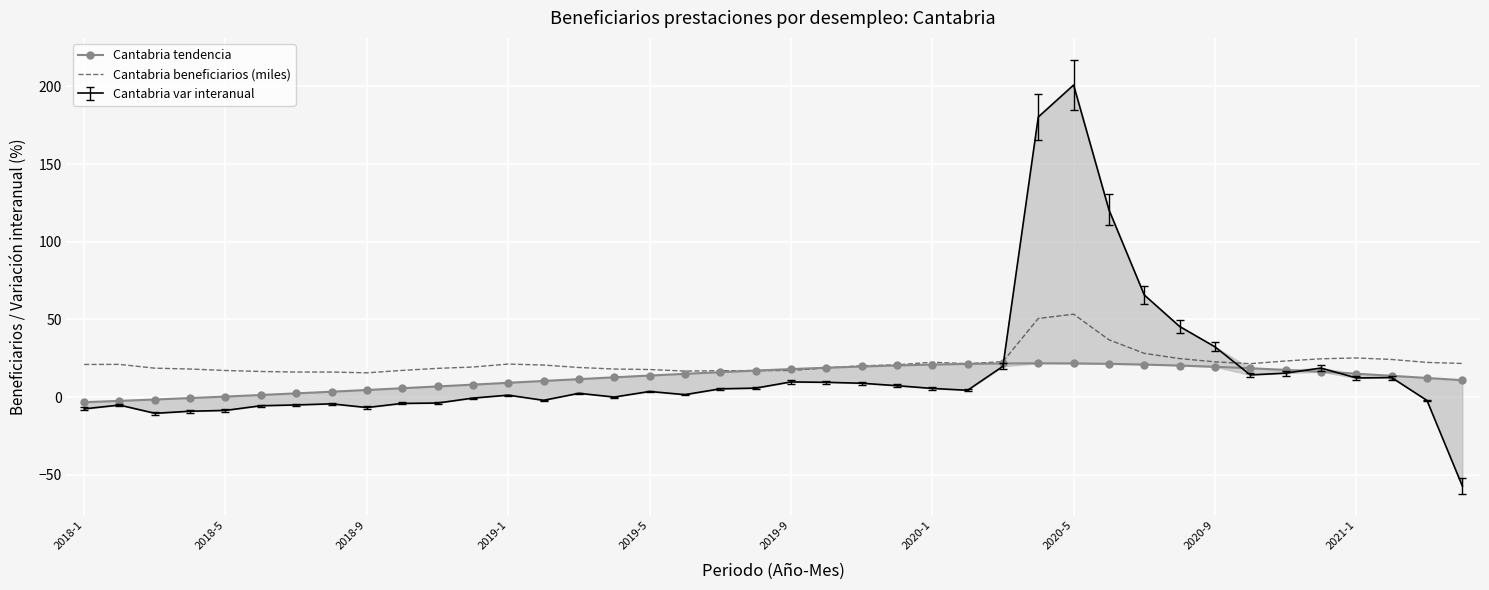

Which has a higher value, 21 or 22?

22